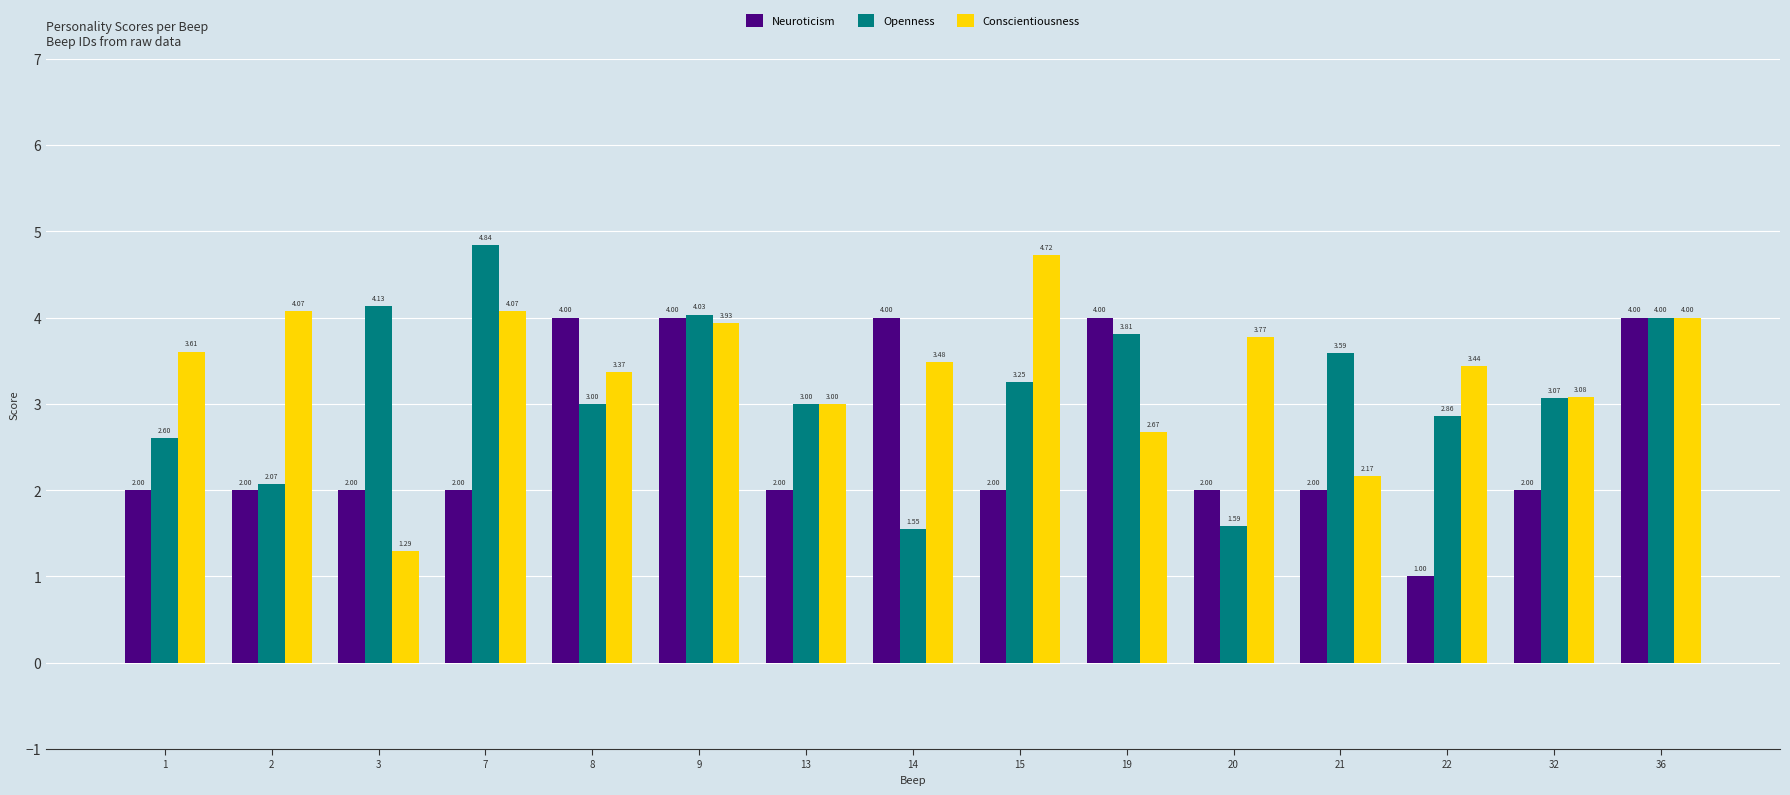

What is the total value across all series at 19?

10.5